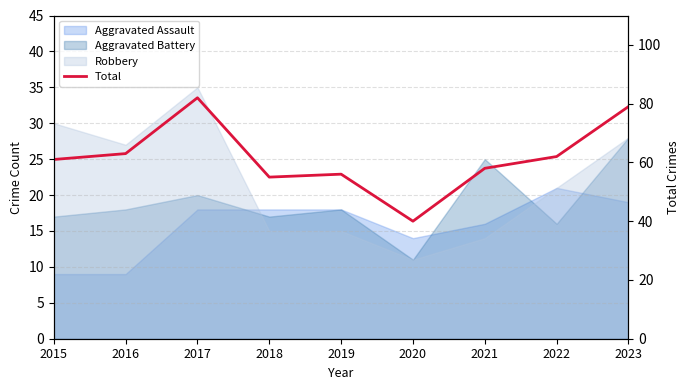

What is the approximate value at 2017, to the nearest 5?

80